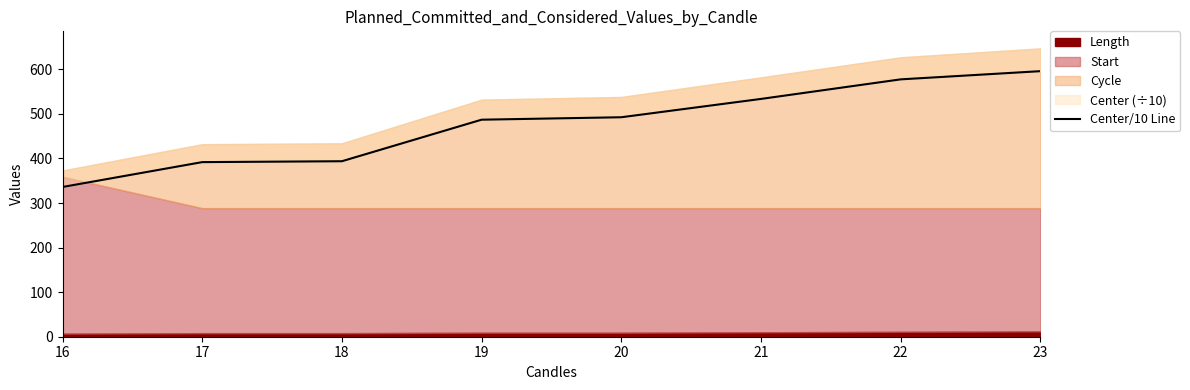

What is the approximate value at 19?

487.0